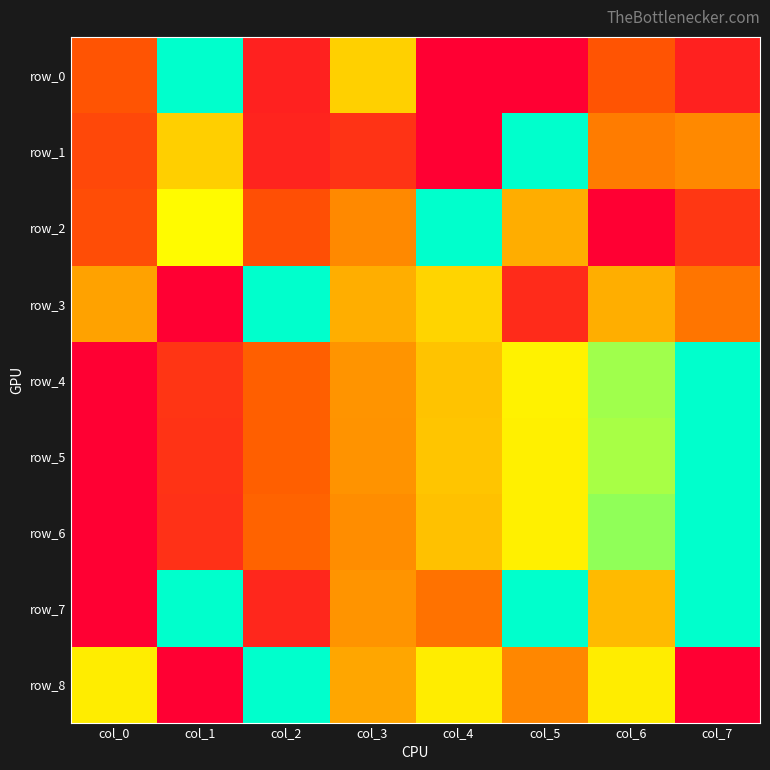

Between col_6 and col_4, which is larger?

col_6